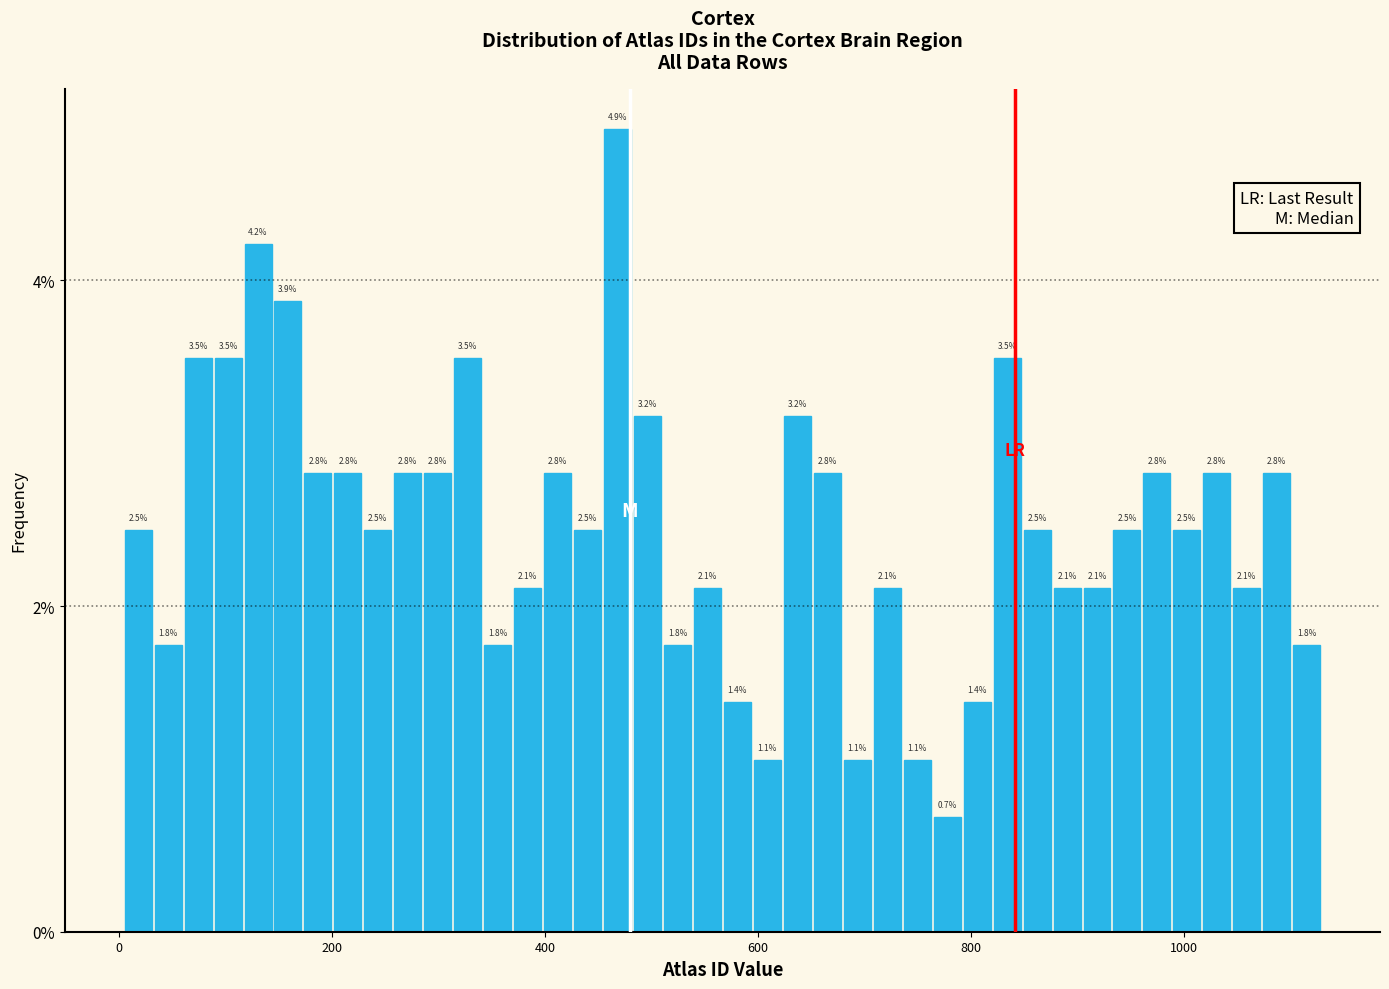

Read against the x-axis, roughly where is the centre of the tallest bar?

460